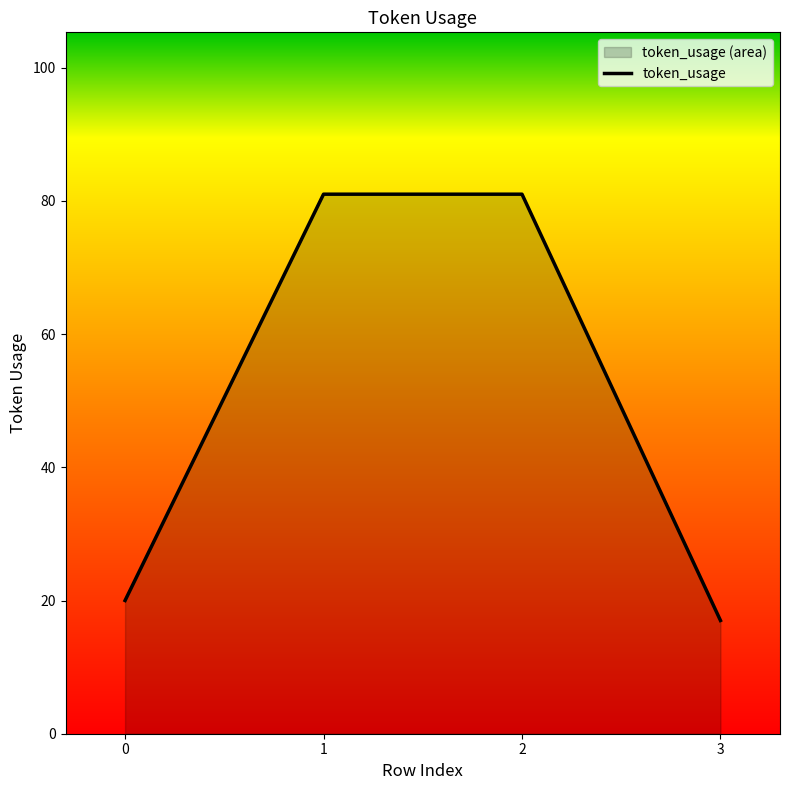

What is the ratio of the value at 0 to the value at 1?

0.2